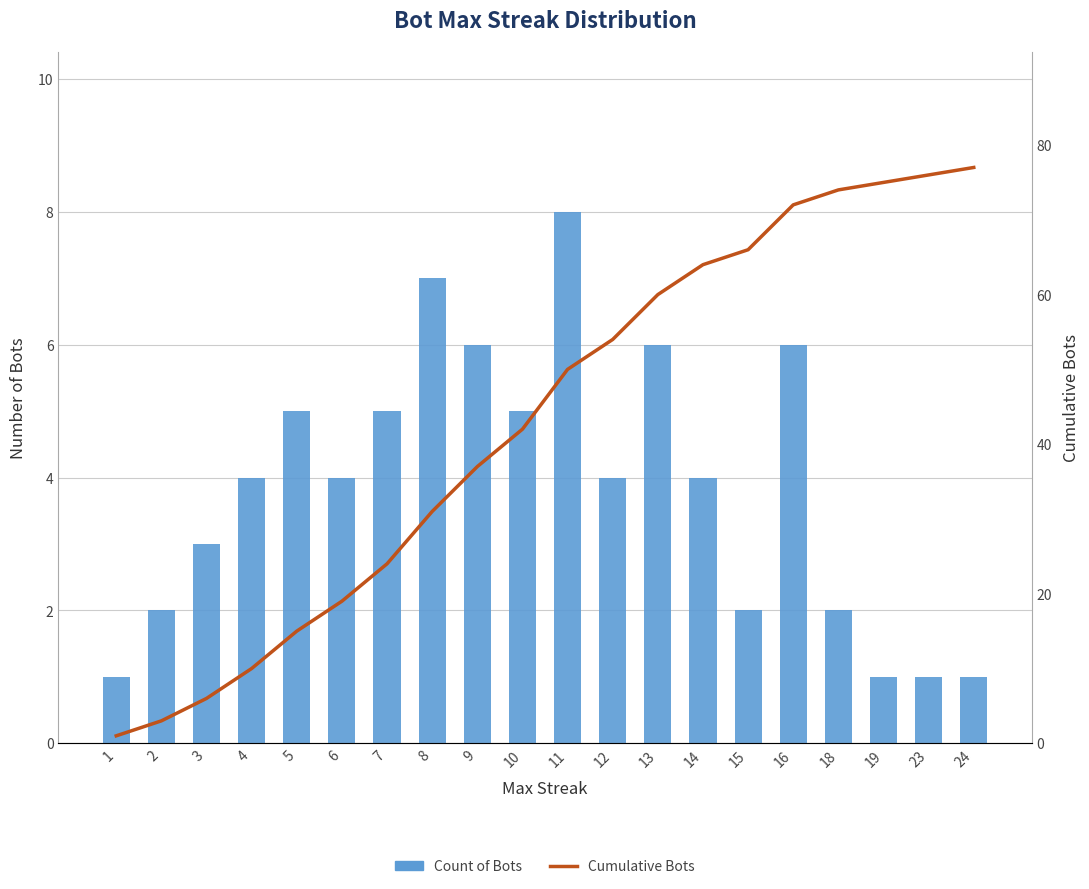

What is the difference between the maximum and second lowest values in the Cumulative Bots series?

74